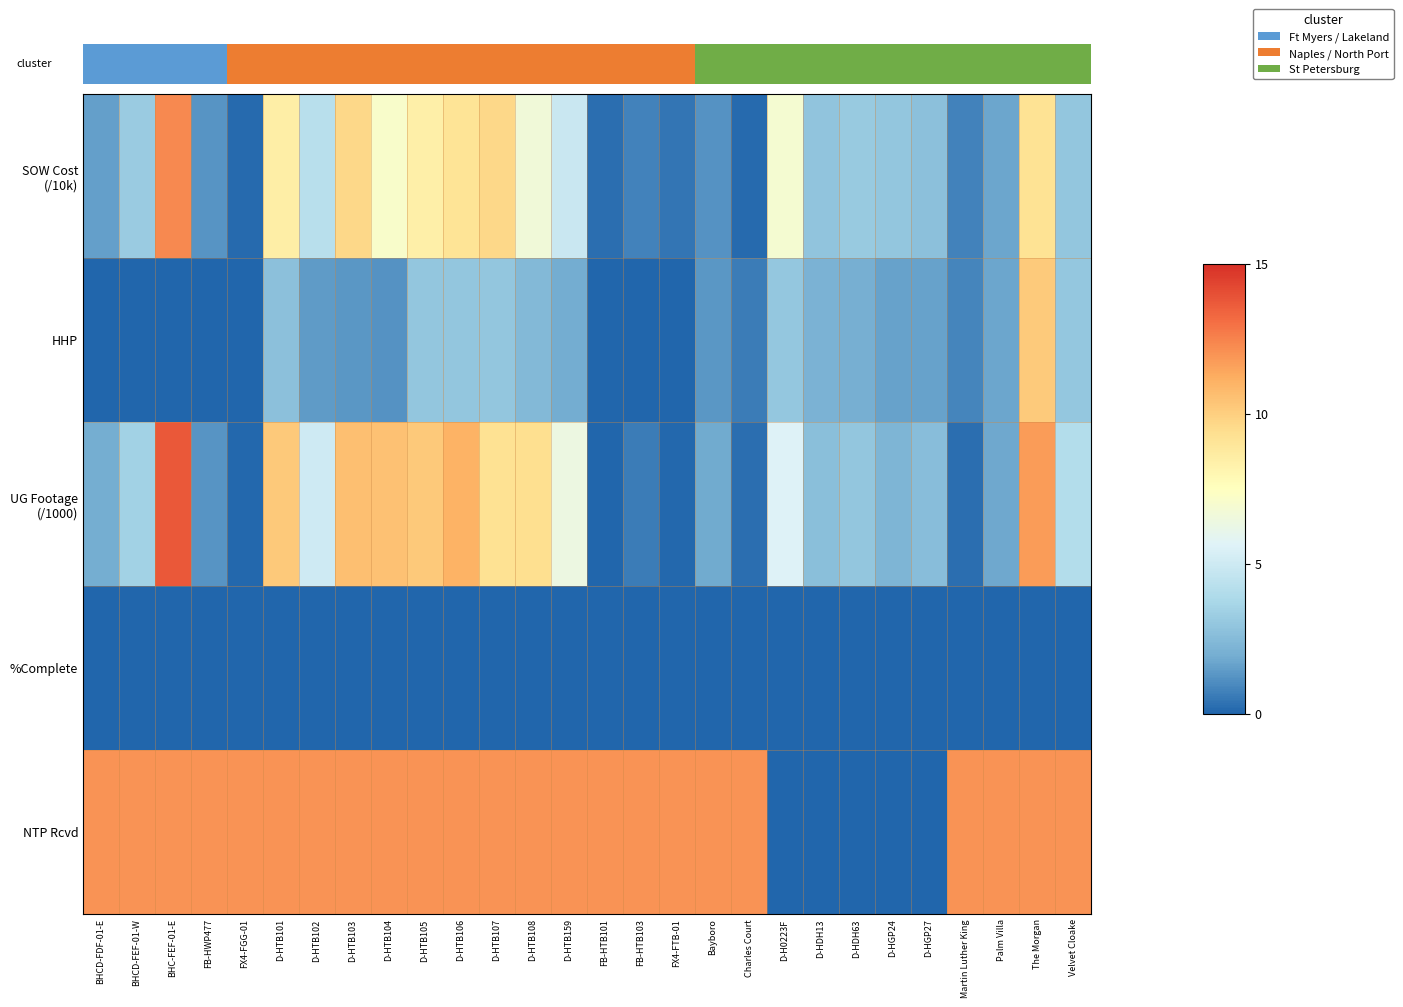

Which series has the largest range (max minus min)?

UG Footage (/1000)